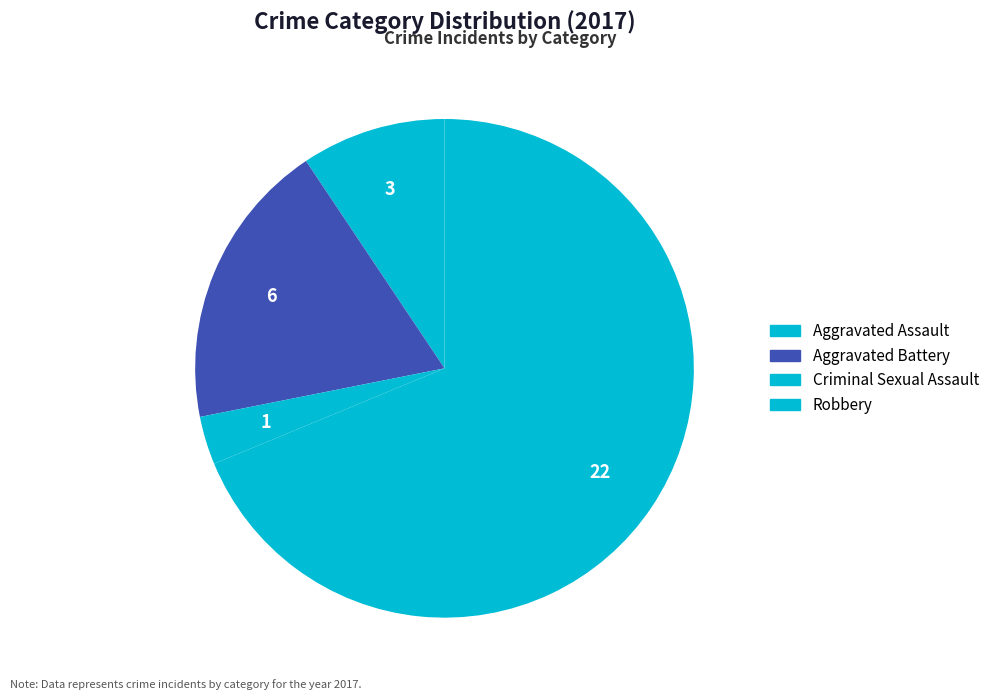

Approximately how many times larger is the value at Criminal Sexual Assault compared to Aggravated Battery?

0.2